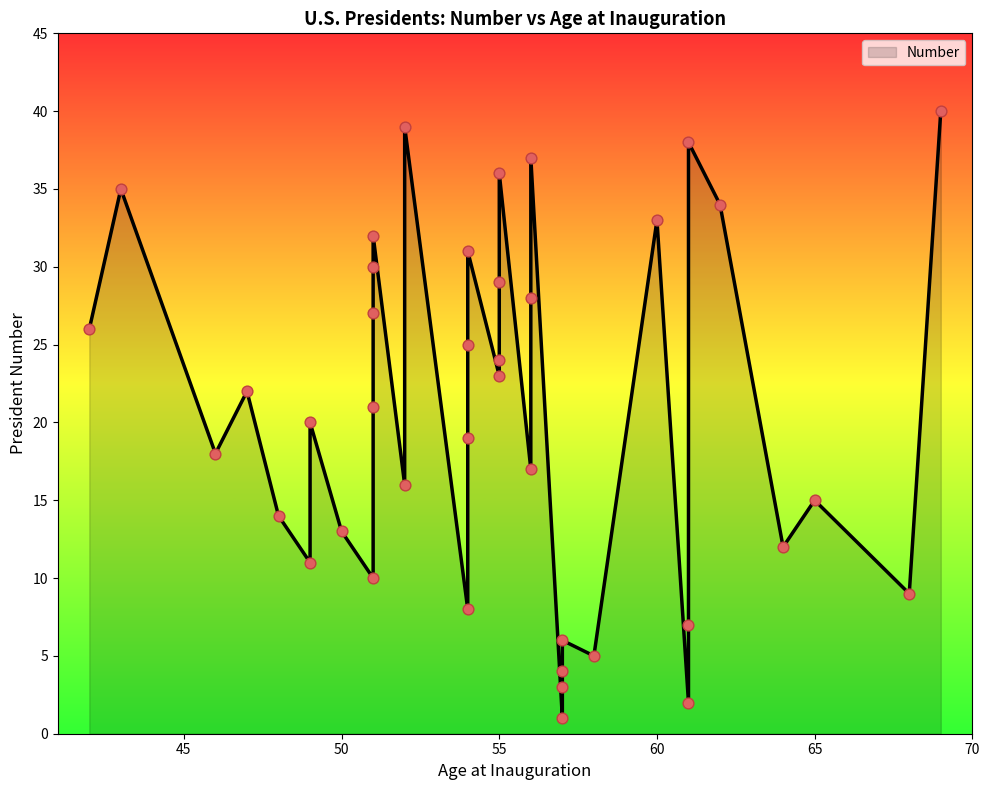

Approximately how many times larger is the value at 61 compared to 54?

0.3